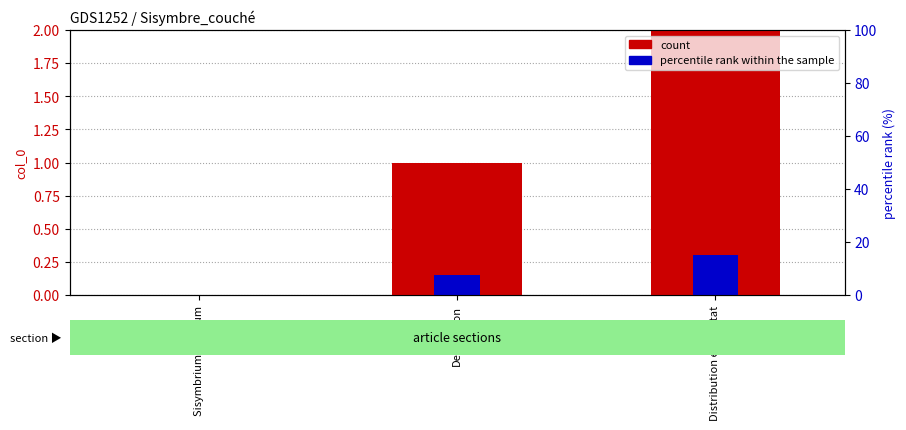

What position from the left is Sisymbrium supinum?

1